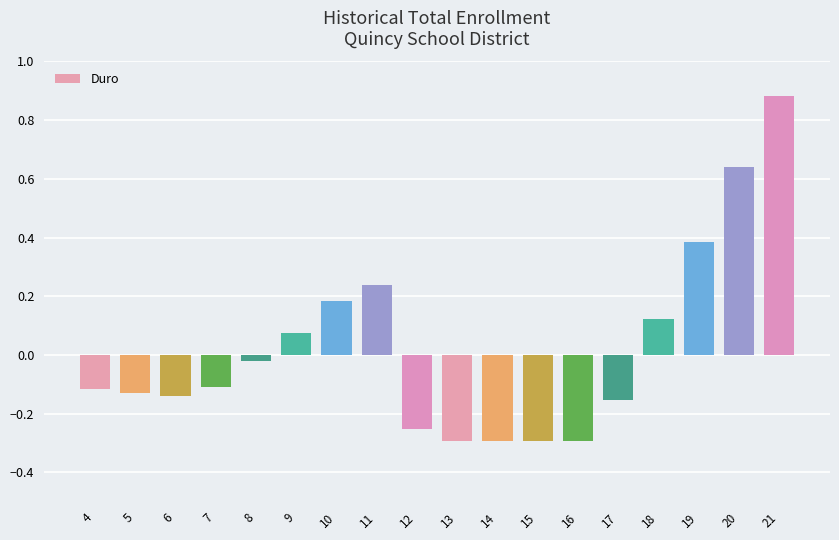

What is the sum of all values?

0.4